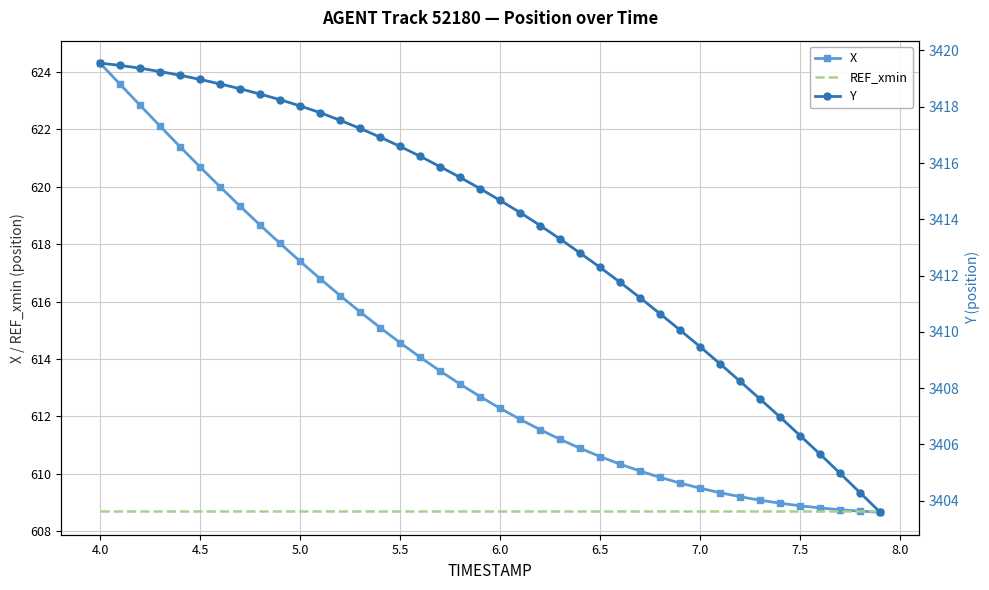

What is the highest value of the X series?

624.3